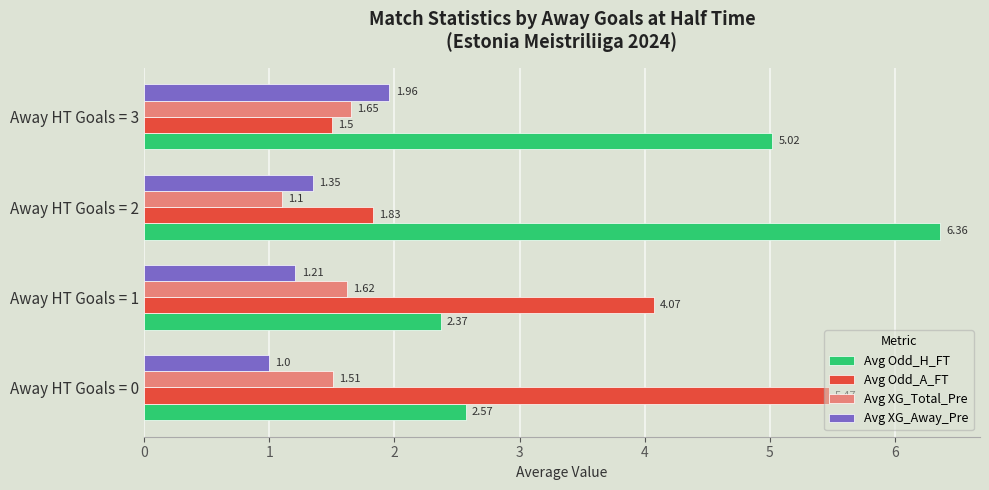

Which series changed the most between Away HT Goals = 0 and Away HT Goals = 2?

Avg Odd_H_FT